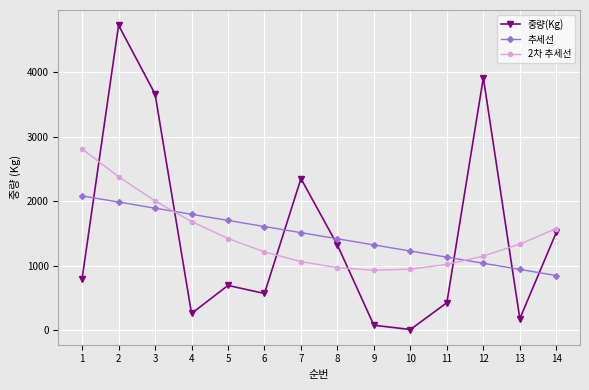

What is the value of the 2차 추세선 point at the 4th from the left?

1684.8